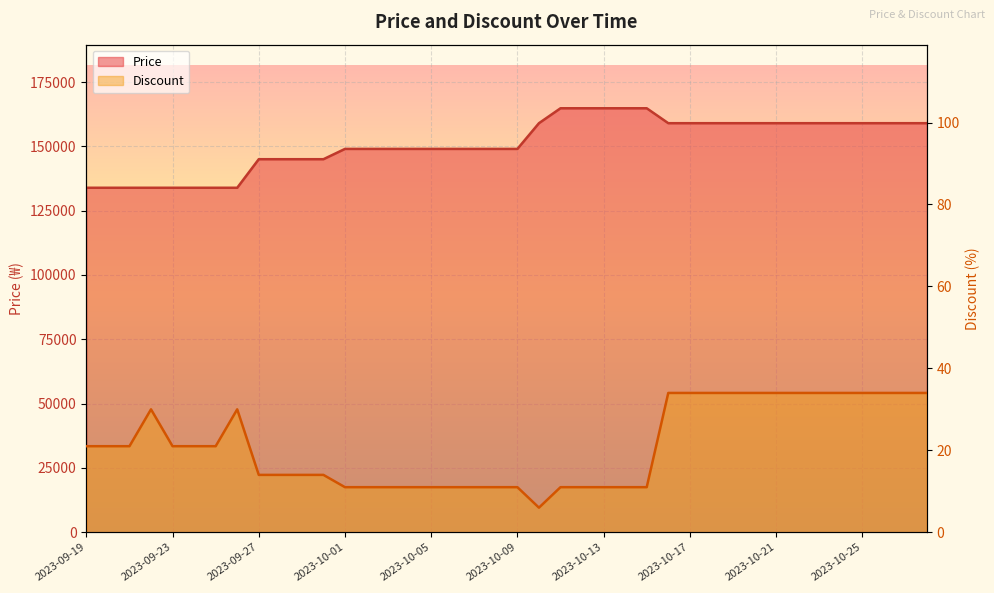

What is the difference between the maximum and second lowest values in the Price series?

30900